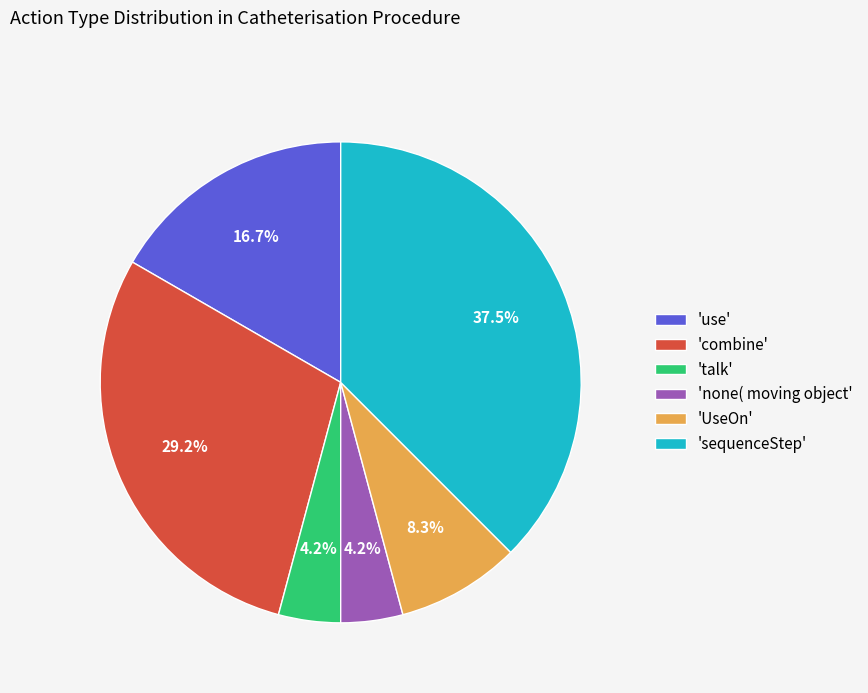

What is the largest slice in the pie chart?

'sequenceStep'